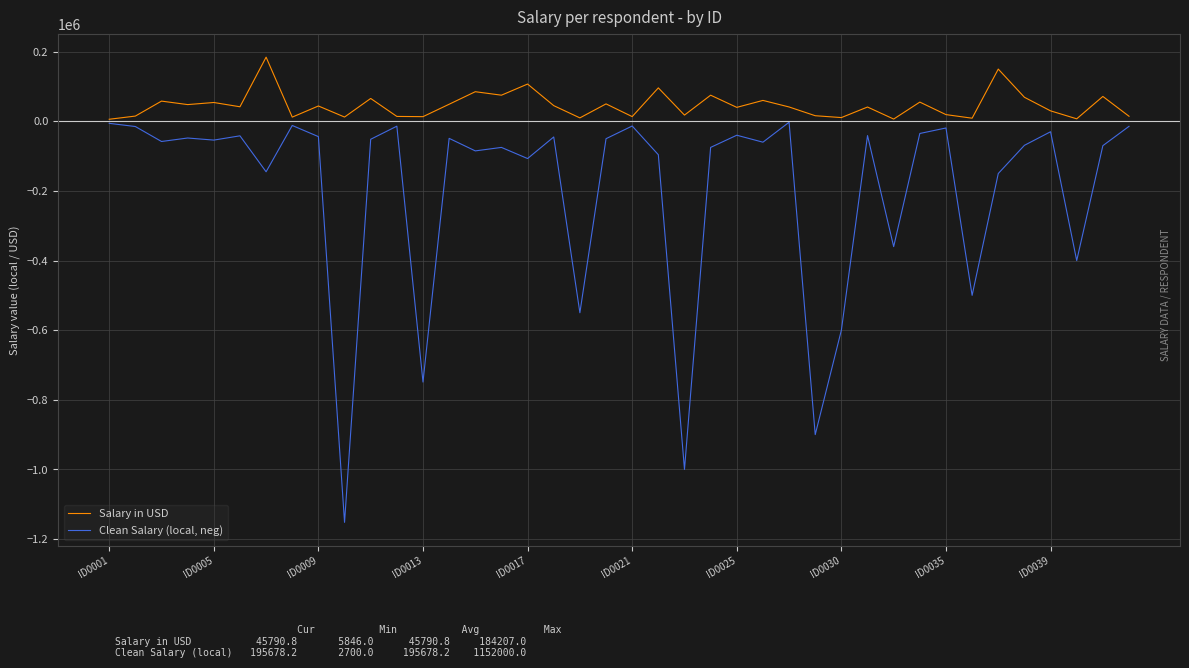

Which series has the widest spread of values?

Clean Salary (local, neg)